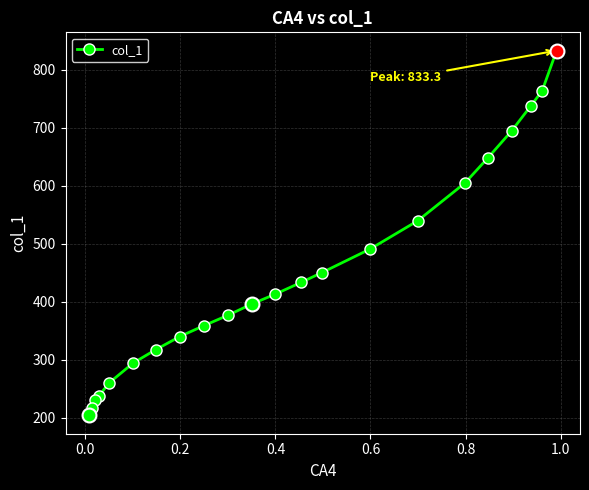

What is the value of the 6th point from the left?

294.8